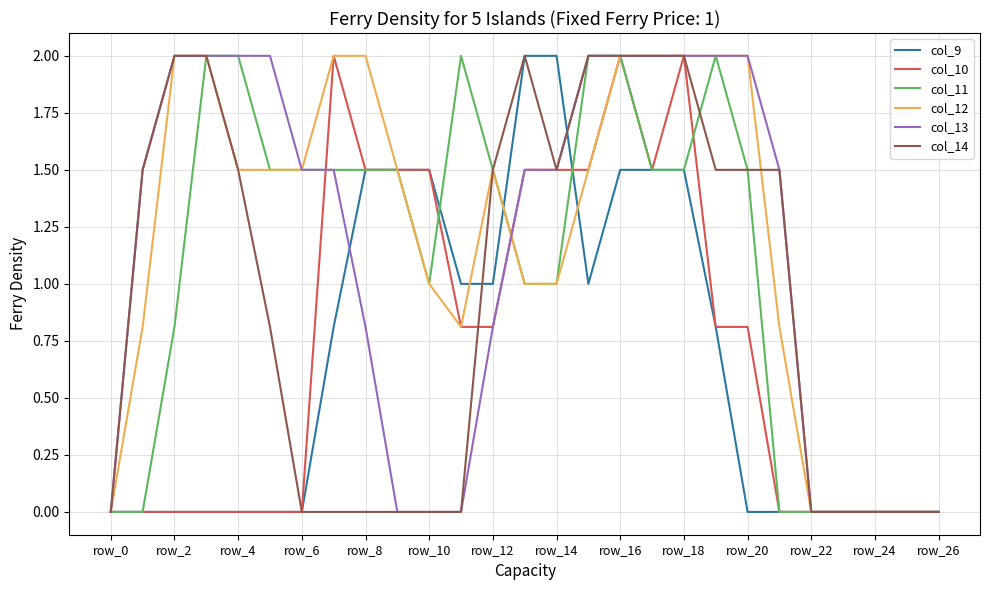

What are all the series names shown in the legend?

col_9, col_10, col_11, col_12, col_13, col_14